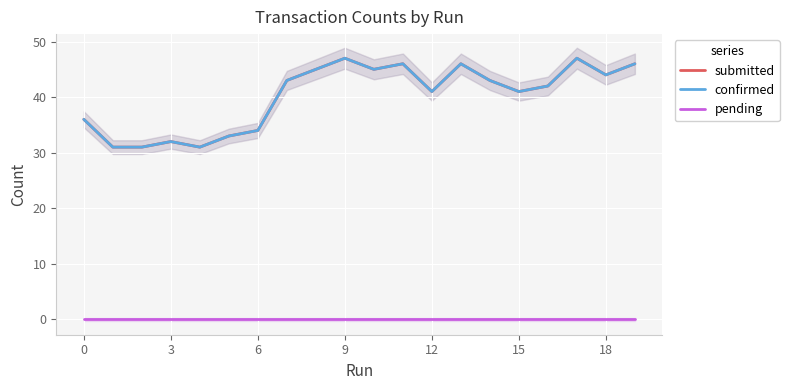

Where is confirmed nearest to the value 39?

12